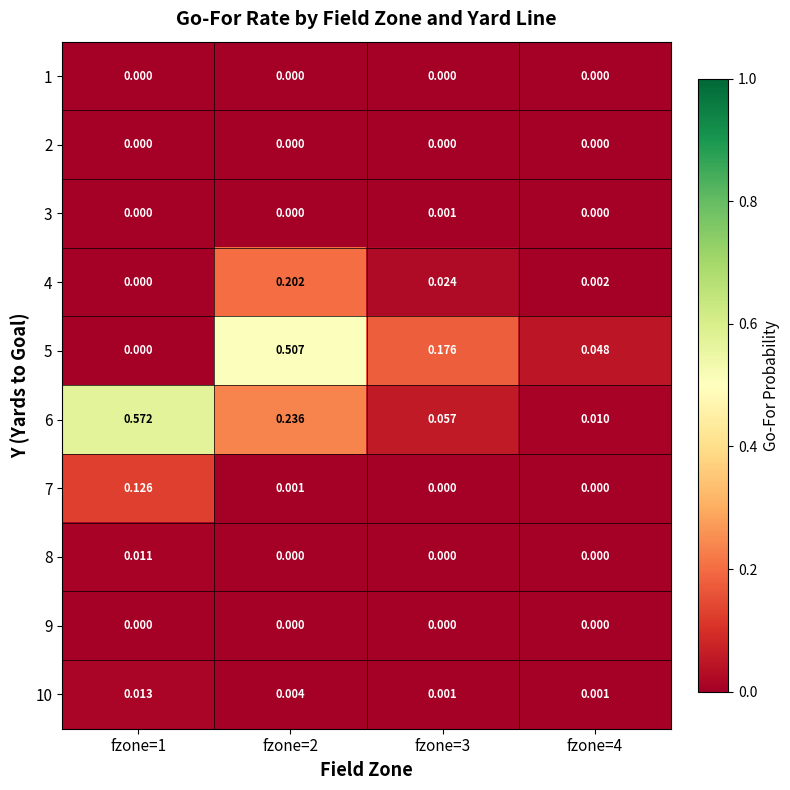

At which category is the sum across all series the highest?

fzone=2